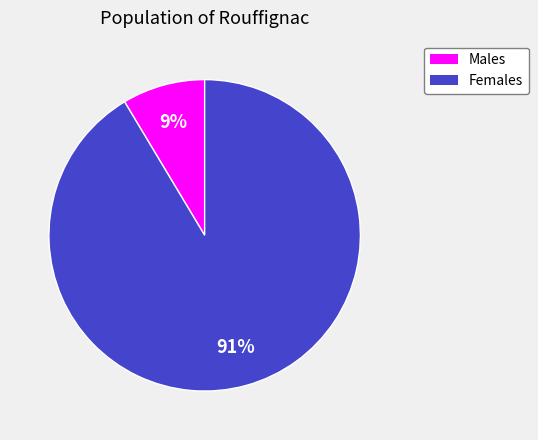

Does any single category account for the majority?

Yes